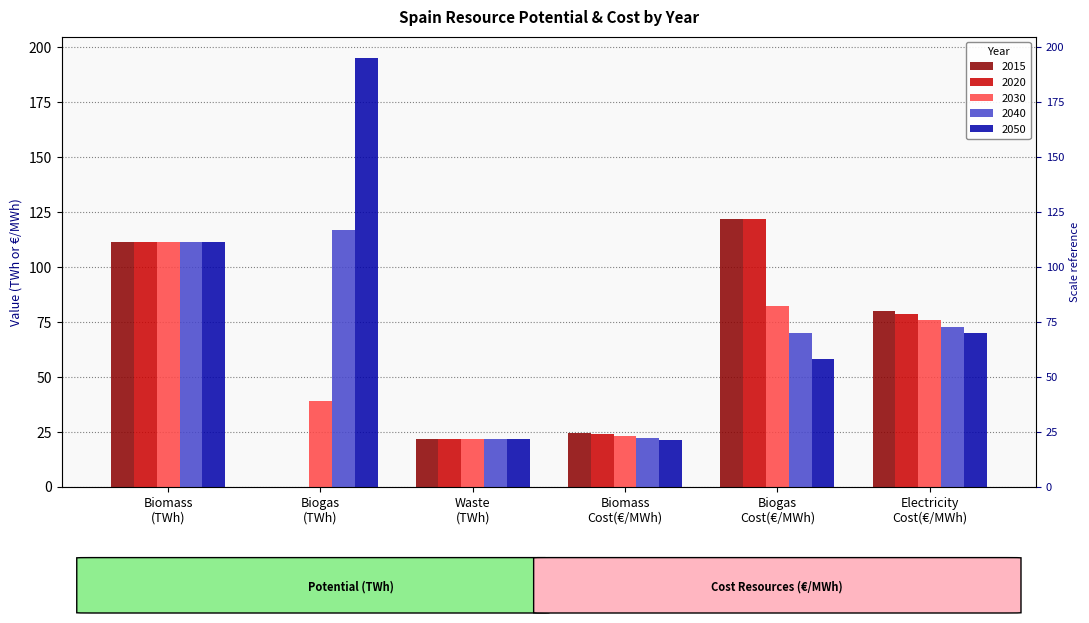

Reading left to right, extract all data points from this chart.

2015: Biomass
(TWh)=111.3	Biogas
(TWh)=0.0	Waste
(TWh)=21.6	Biomass
Cost(€/MWh)=24.3	Biogas
Cost(€/MWh)=122.0	Electricity
Cost(€/MWh)=80.0
2020: Biomass
(TWh)=111.3	Biogas
(TWh)=0.0	Waste
(TWh)=21.6	Biomass
Cost(€/MWh)=23.9	Biogas
Cost(€/MWh)=122.0	Electricity
Cost(€/MWh)=78.6
2030: Biomass
(TWh)=111.3	Biogas
(TWh)=39.0	Waste
(TWh)=21.6	Biomass
Cost(€/MWh)=22.9	Biogas
Cost(€/MWh)=82.0	Electricity
Cost(€/MWh)=75.7
2040: Biomass
(TWh)=111.3	Biogas
(TWh)=117.0	Waste
(TWh)=21.6	Biomass
Cost(€/MWh)=21.9	Biogas
Cost(€/MWh)=70.1	Electricity
Cost(€/MWh)=72.9
2050: Biomass
(TWh)=111.3	Biogas
(TWh)=195.0	Waste
(TWh)=21.6	Biomass
Cost(€/MWh)=21.2	Biogas
Cost(€/MWh)=58.2	Electricity
Cost(€/MWh)=70.0